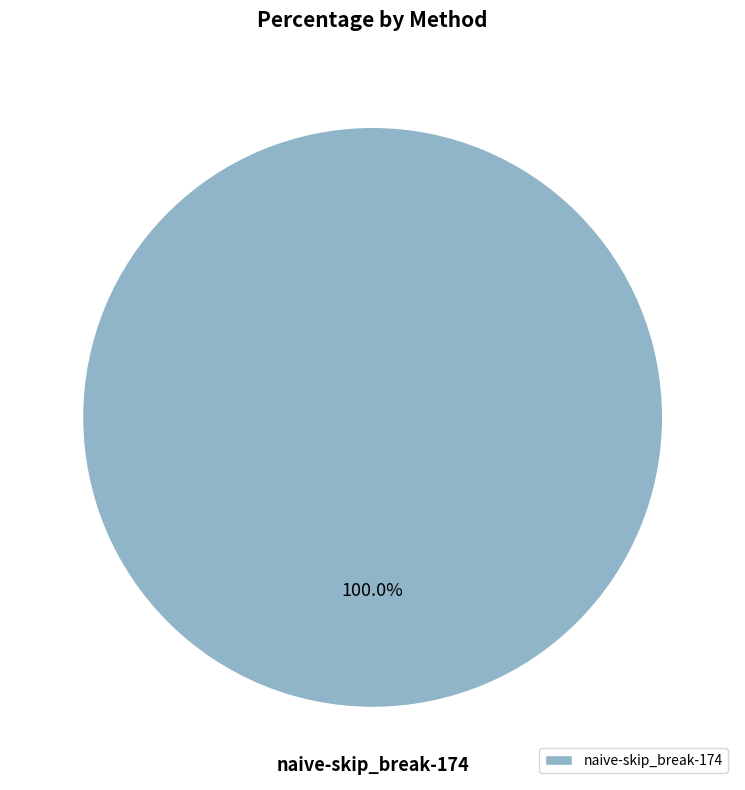

Is naive-skip_break-174 the majority of the pie?

Yes